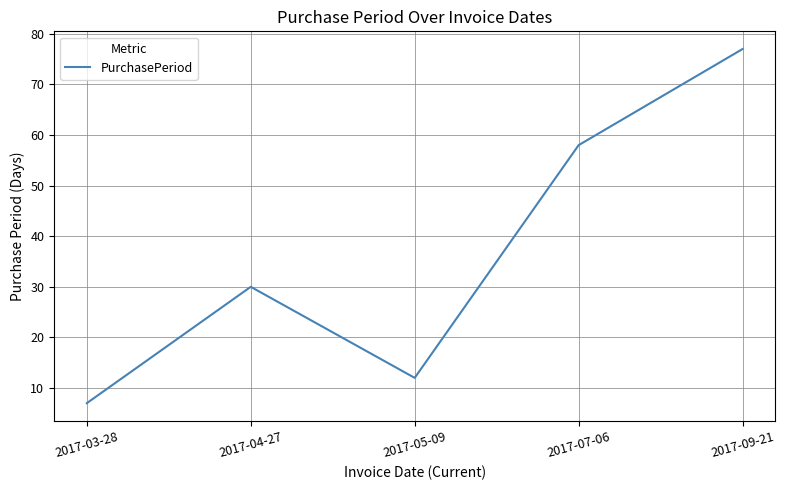

What is the minimum value shown in the chart?

7